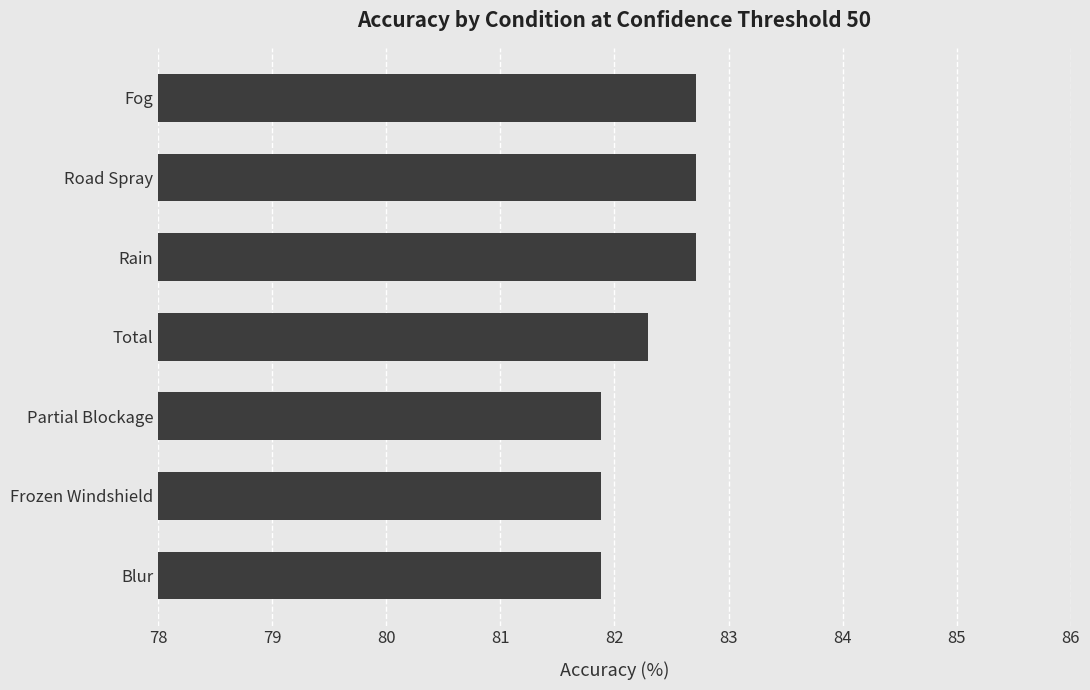

What is the difference between the maximum and minimum values?

0.8